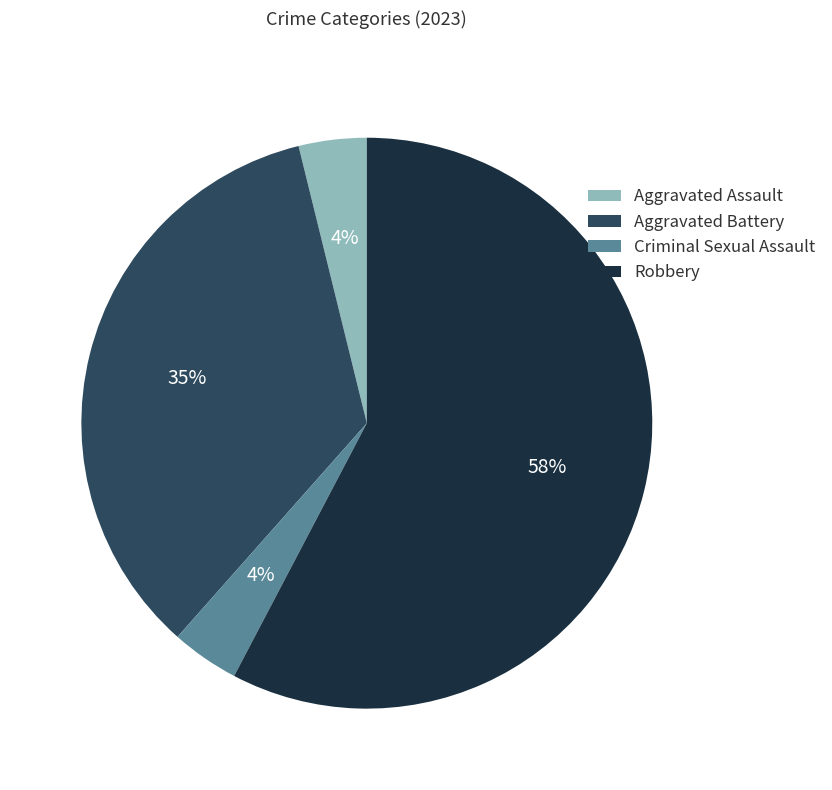

To the nearest percent, what is the combined percentage of Criminal Sexual Assault and Aggravated Assault?

8%